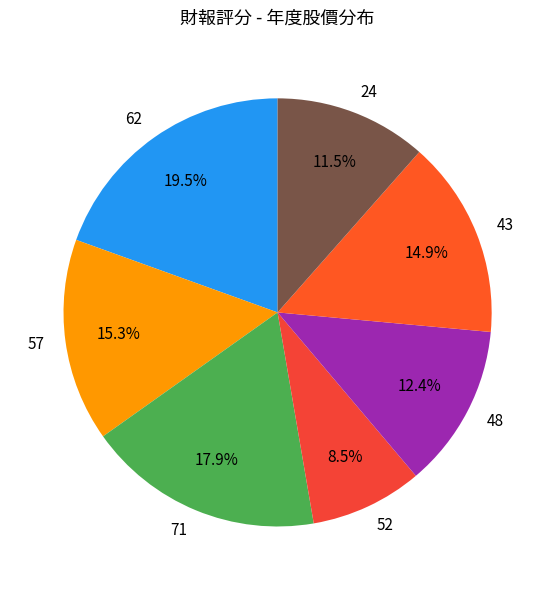

Is there any slice that represents more than half of the pie?

No